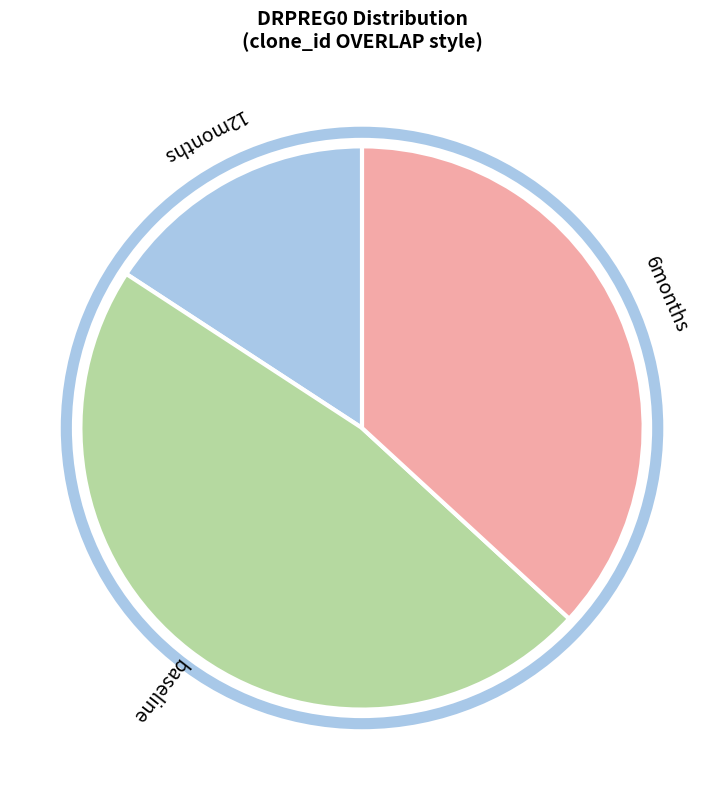

Between baseline and 6months, which is larger?

baseline